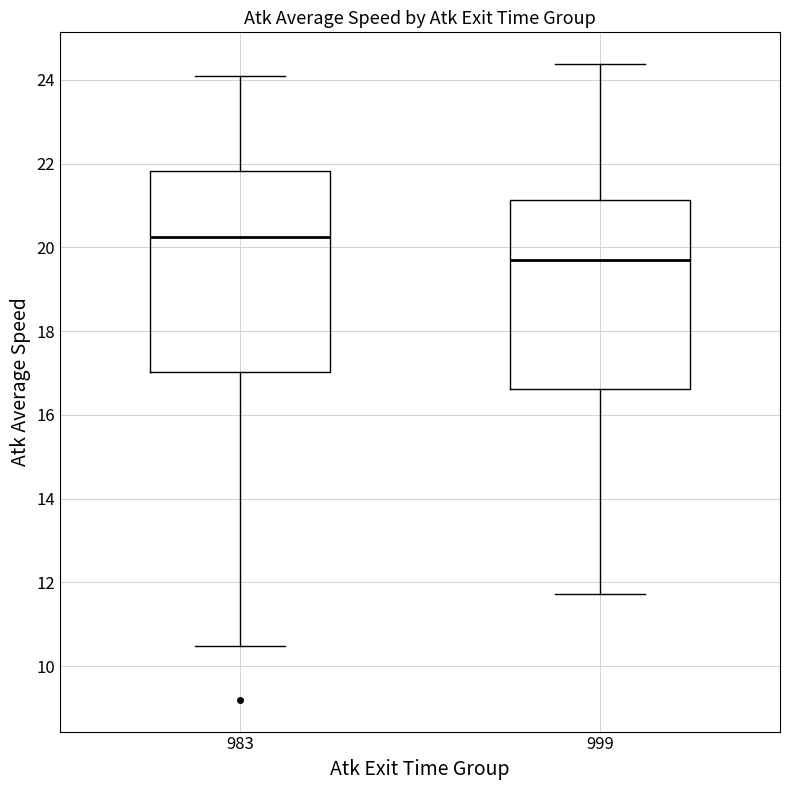

Reading left to right, transcribe this box plot: for each box, give where its median line is, the range the box spans, and where its two whiskers end, as read against the y-axis. The values are not printed on the chart, so give them approximately, as read against the axis.

983: median 20.2, box 17.0 to 21.8, whiskers 10.4 to 24.0
999: median 19.6, box 16.6 to 21.2, whiskers 11.8 to 24.4